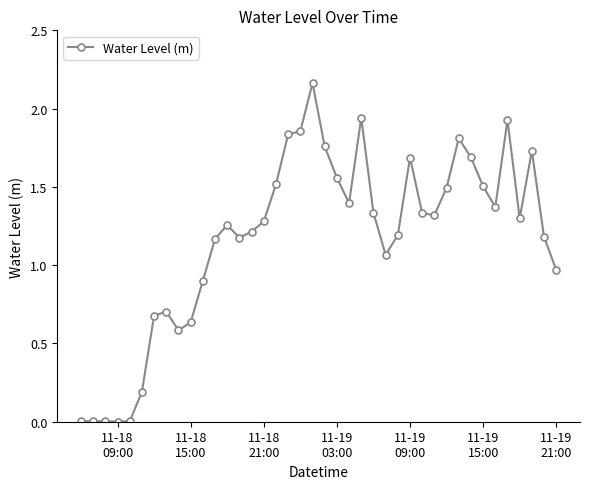

True or false: there are more than 1 points higher than both neighbors.

True